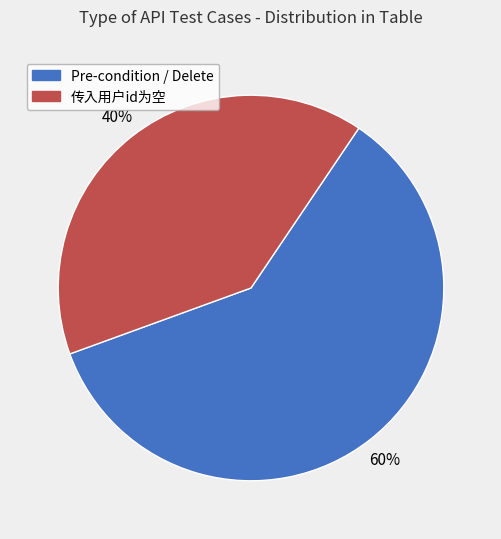

To the nearest percent, what is the difference between the largest and smallest slice percentages?

20%